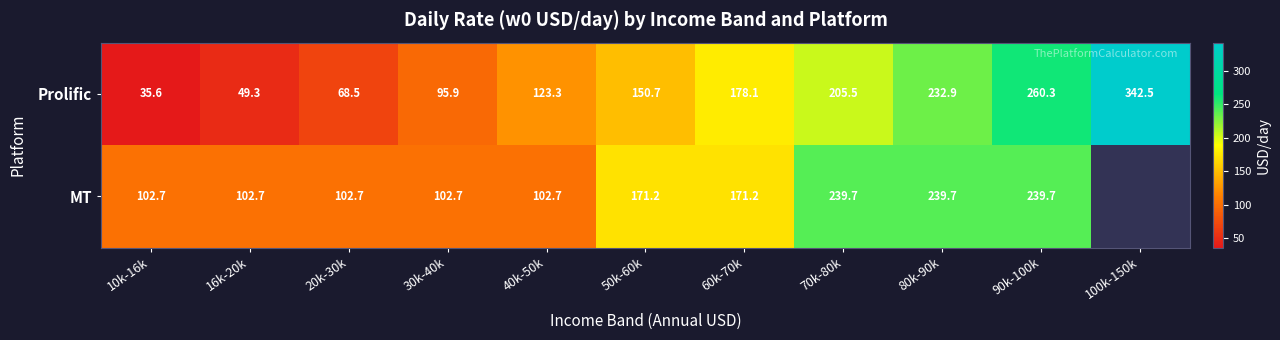

The MT series shows 27.3 at 20k-30k. True or false?

False